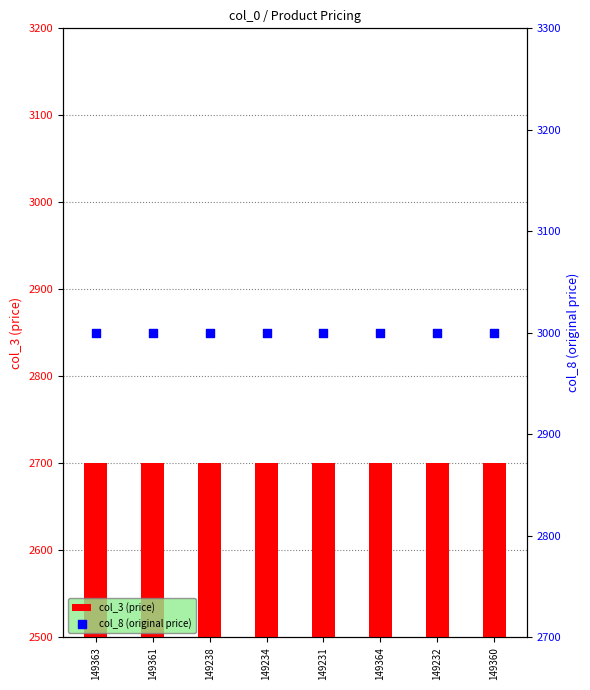

Which series contains the highest Y value?

col_8 (original price)